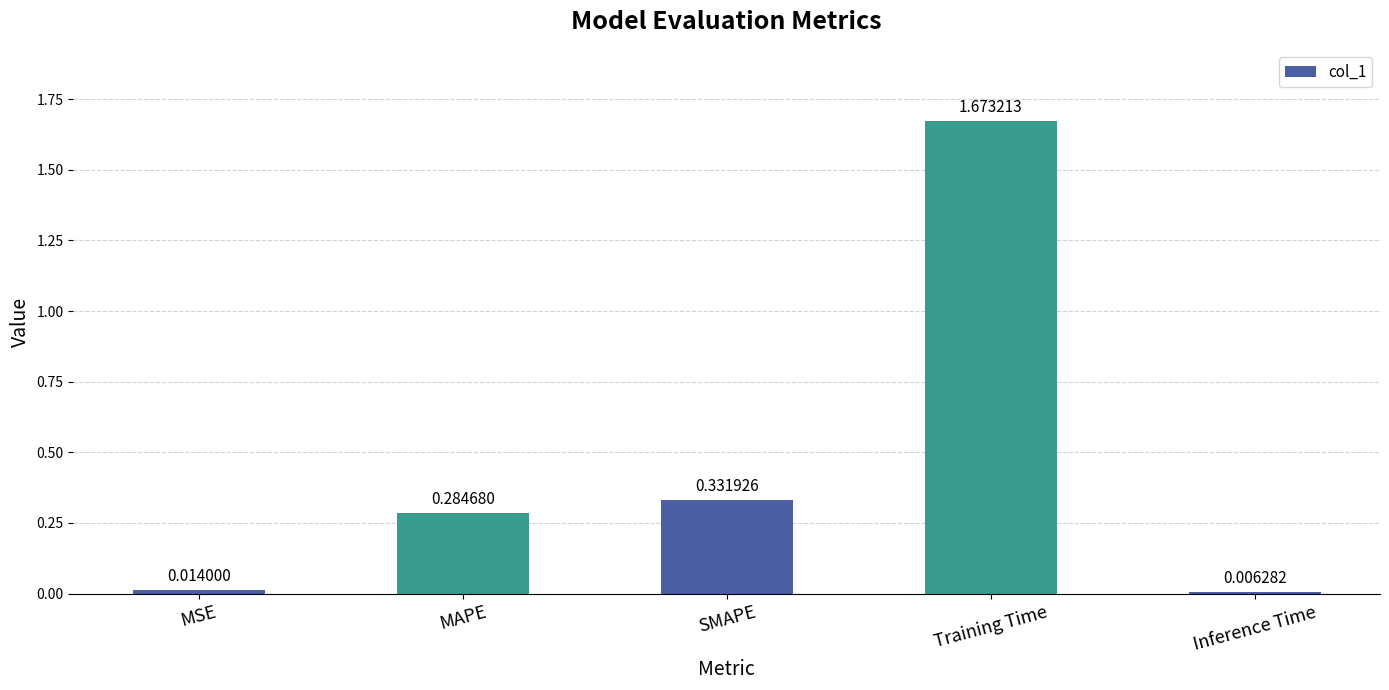

Rank the categories by value from lowest to highest.

Inference Time, MSE, MAPE, SMAPE, Training Time